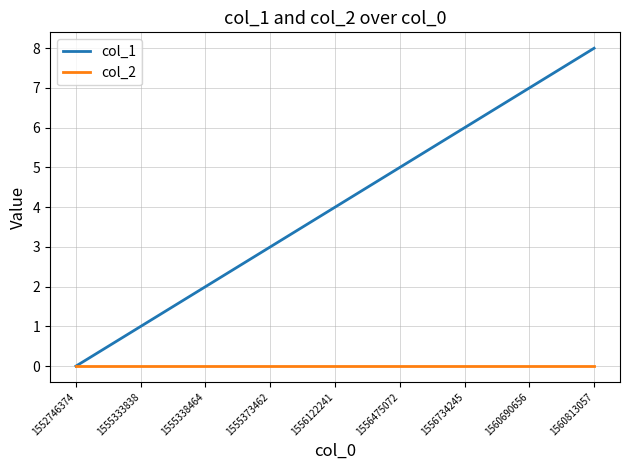

Which series changed the most between 1555333838 and 1560690656?

col_1